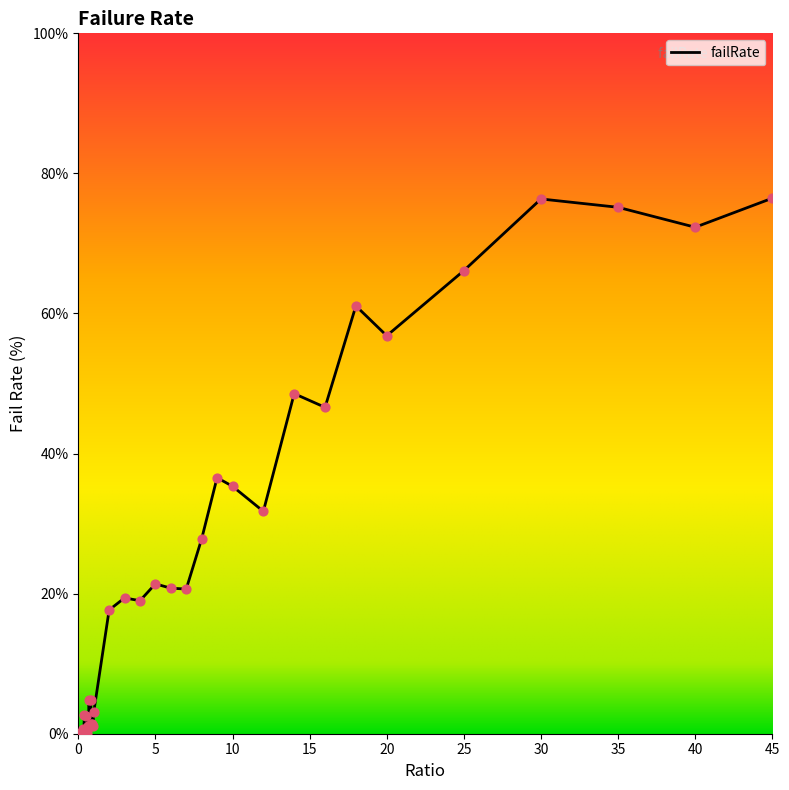

What is the greatest value displayed?

76.5